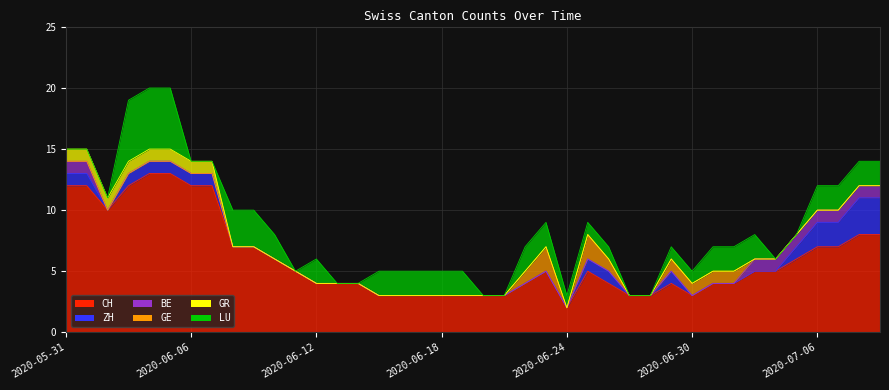

Is it true that GE equals 0 at 2020-06-28?

True